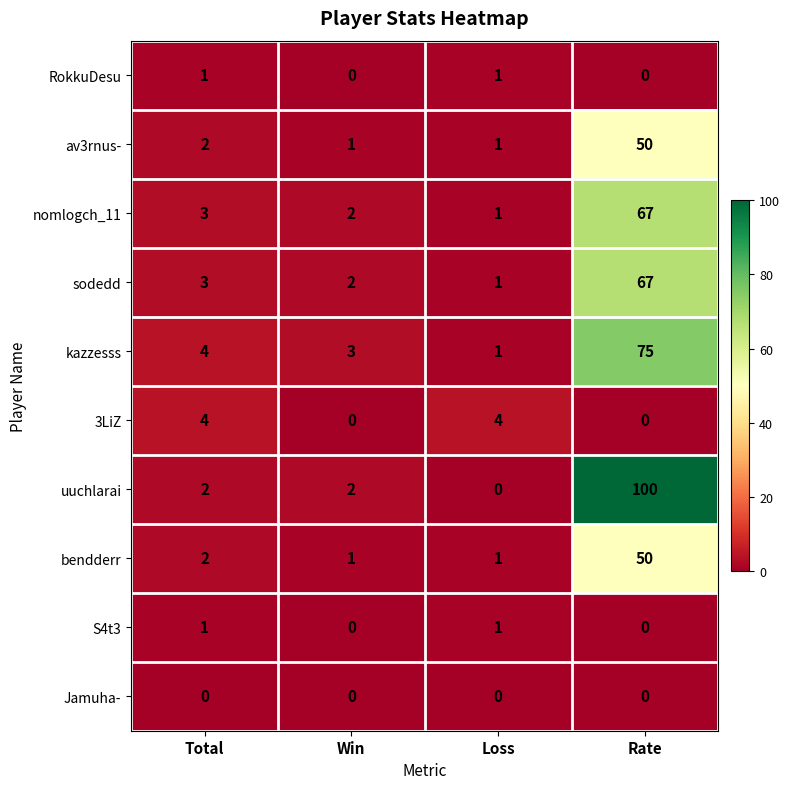

Is it true that bendderr equals 80 at Rate?

False